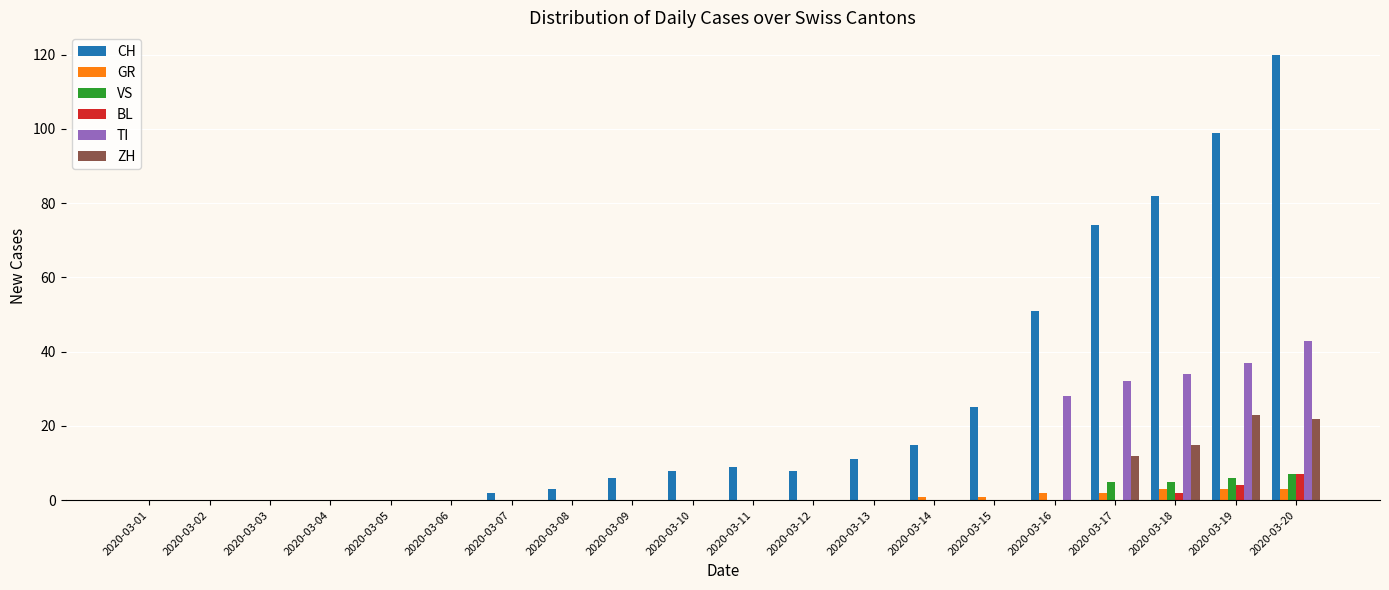

Are the bars grouped side by side (vs. stacked)?

Yes